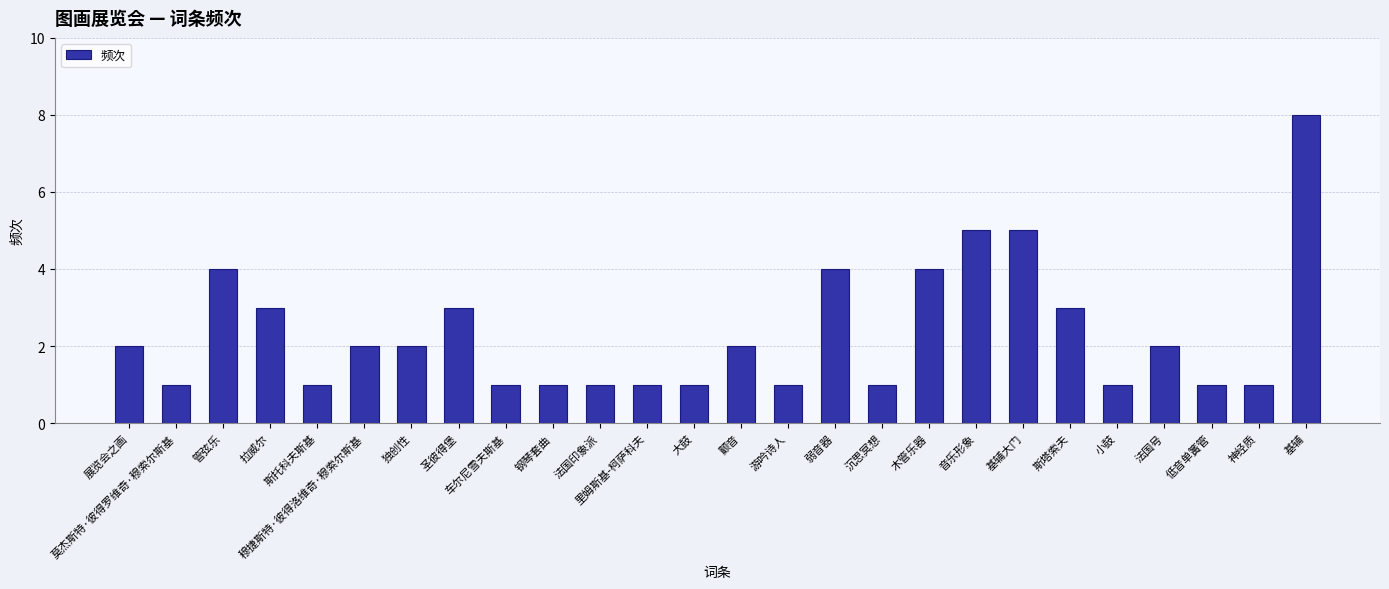

What is the sum of the values at 木管乐器 and 斯托科夫斯基?

5